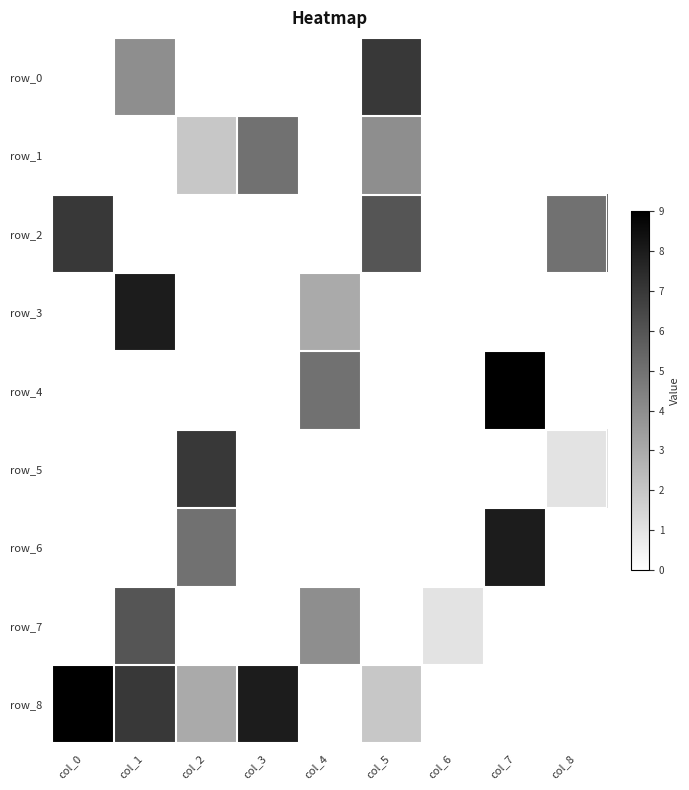

Count the row_7 values in the range 0 to 1.

7